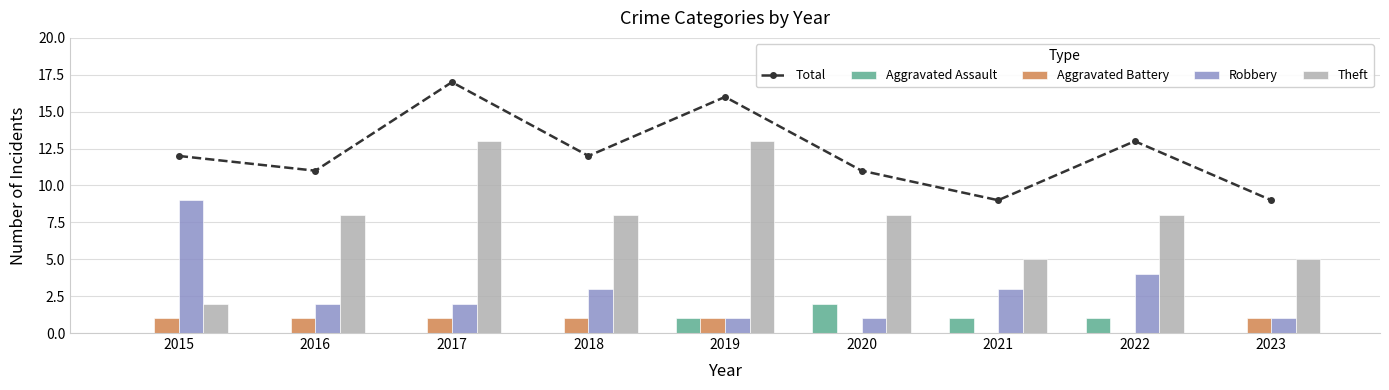

Reading left to right, transcribe all the data shown in this chart.

Total: 12	11	17	12	16	11	9	13	9
Aggravated Assault: 0	0	0	0	1	2	1	1	0
Aggravated Battery: 1	1	1	1	1	0	0	0	1
Robbery: 9	2	2	3	1	1	3	4	1
Theft: 2	8	13	8	13	8	5	8	5